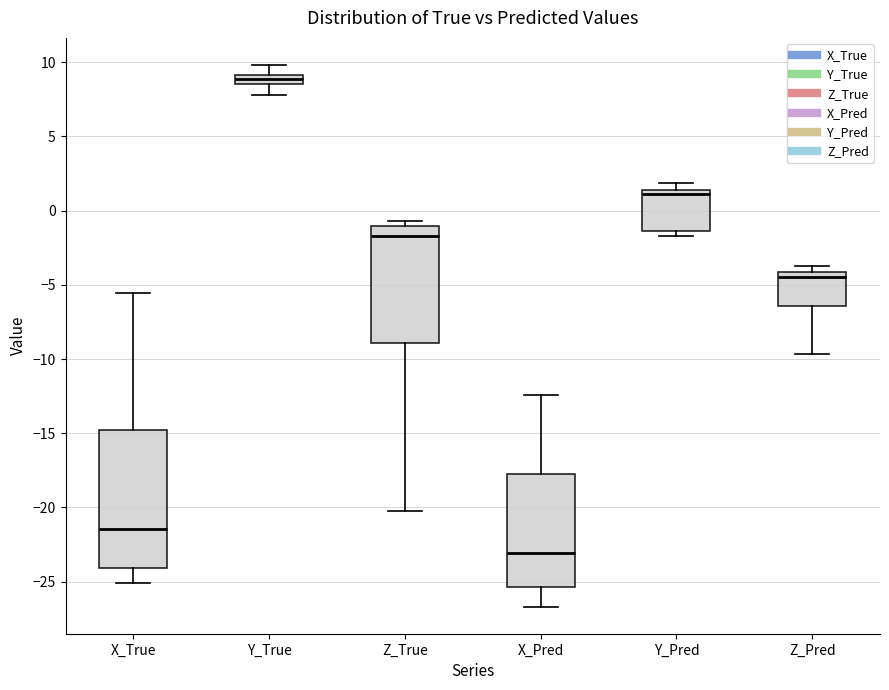

Where is the upper edge of the box for Y_Pred on the y-axis? The values are not printed on the chart, so give them approximately, as read against the axis.

1.5